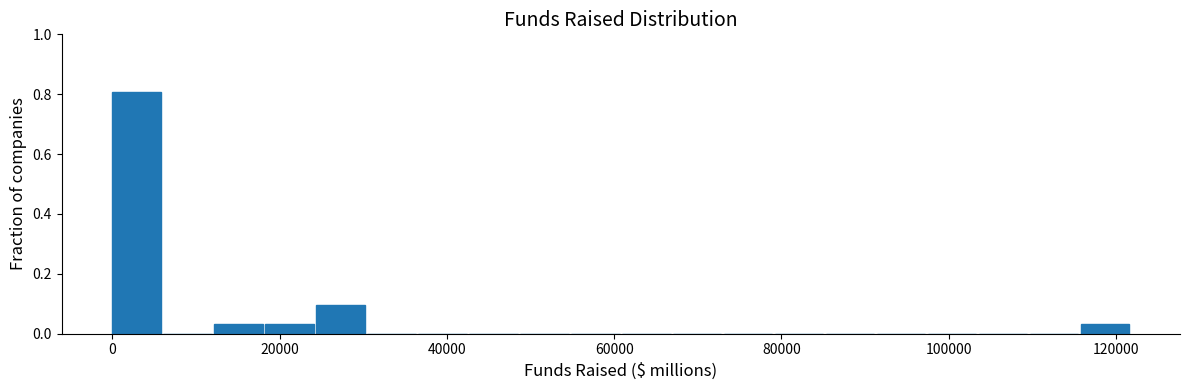

Read against the x-axis, roughly where is the centre of the tallest bar?

2000